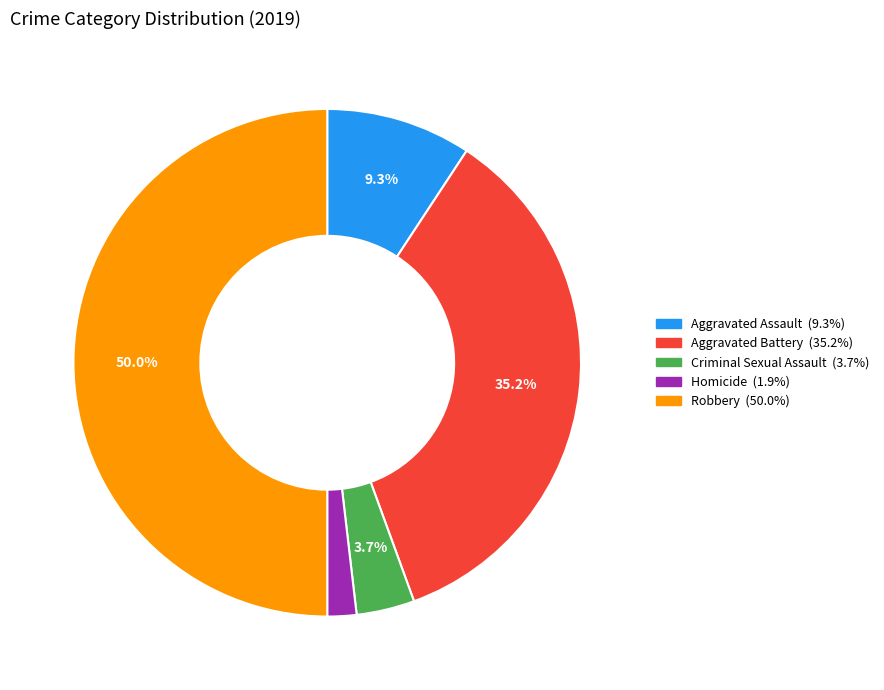

To the nearest percent, what is the difference between the largest and smallest slice percentages?

48%